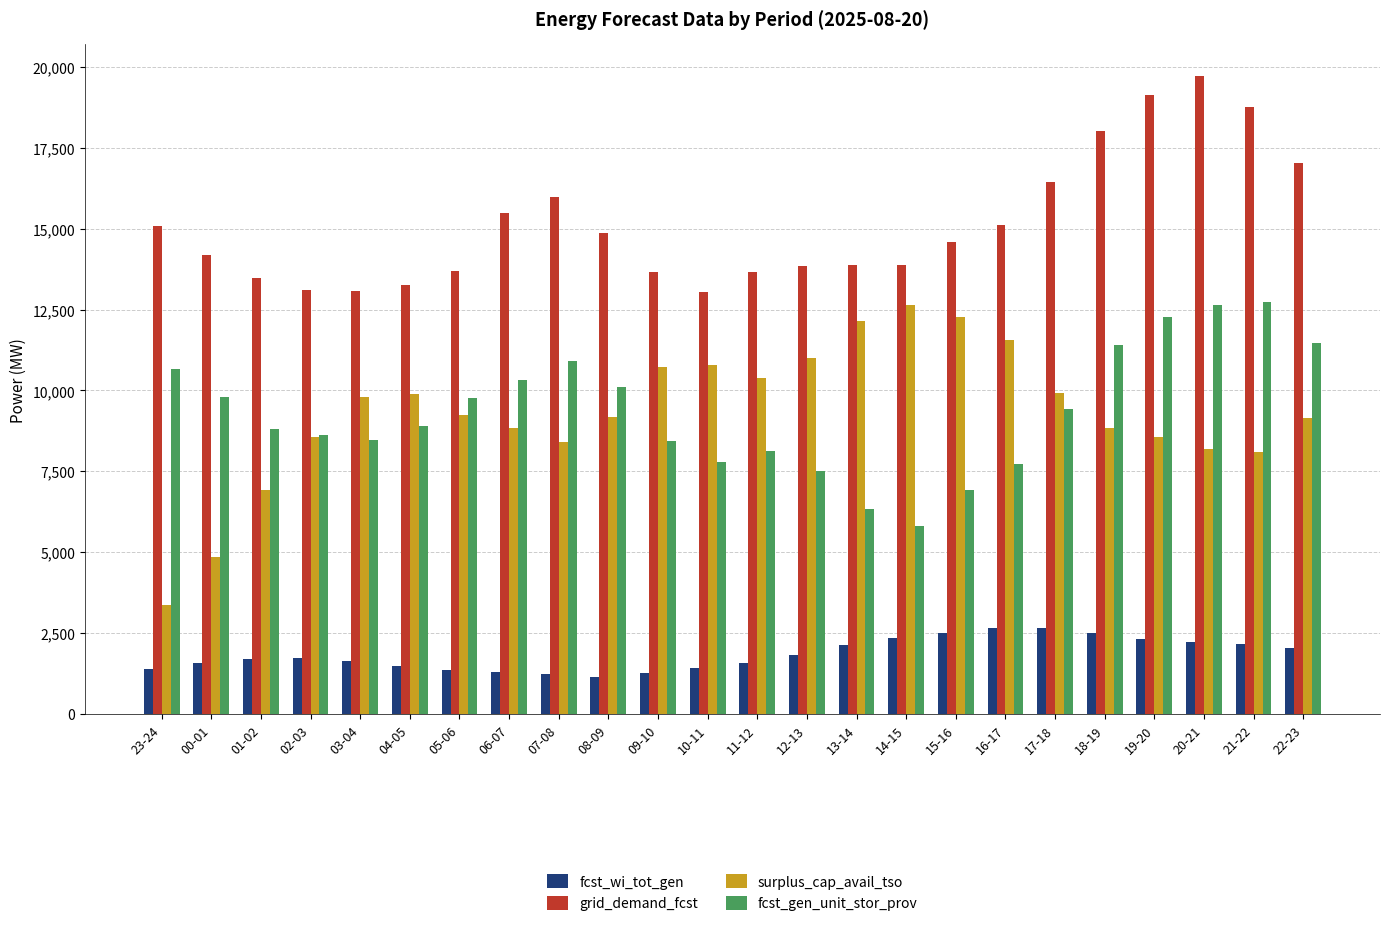

What is the sum of all fcst_wi_tot_gen values?

44277